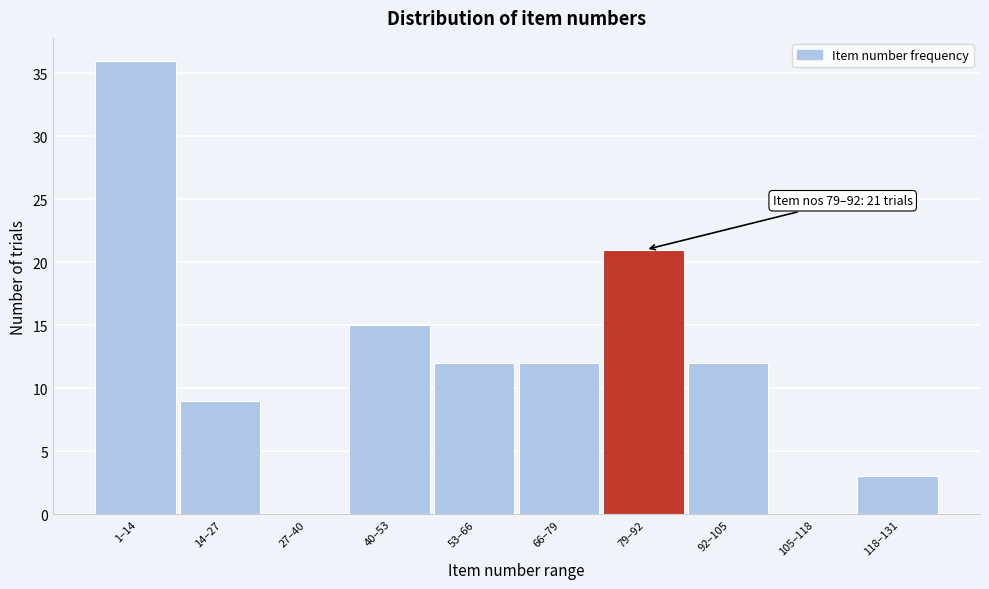

Reading left to right, what are all the values shown in this chart?

1–14=36	14–27=9	27–40=0	40–53=15	53–66=12	66–79=12	79–92=21	92–105=12	105–118=0	118–131=3